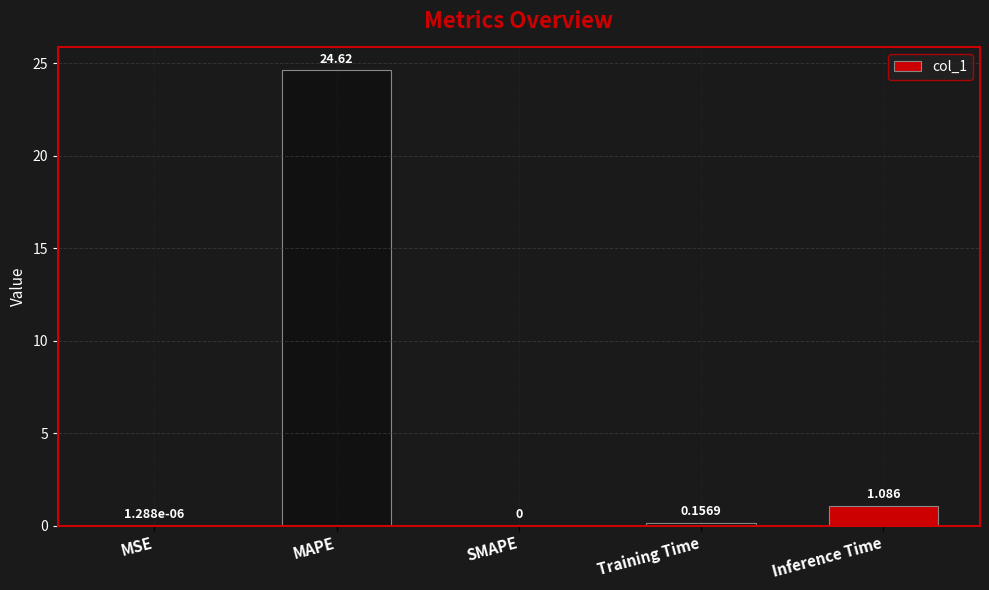

At which label is the value closest to 12?

Inference Time